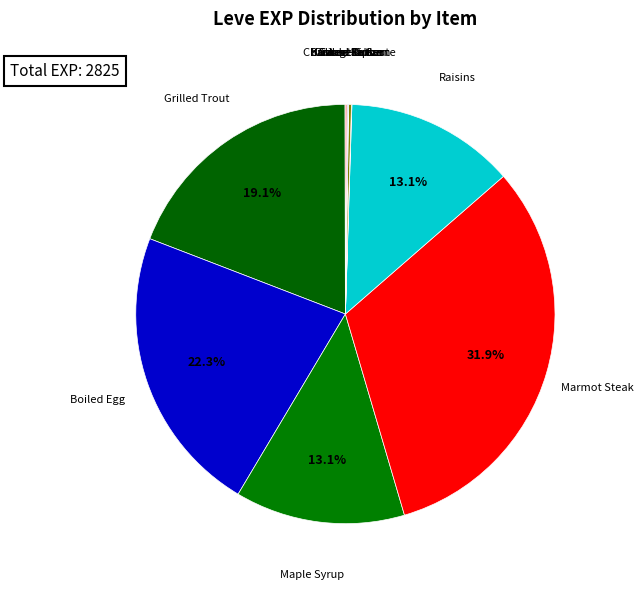

Is Maple Syrup the majority of the pie?

No